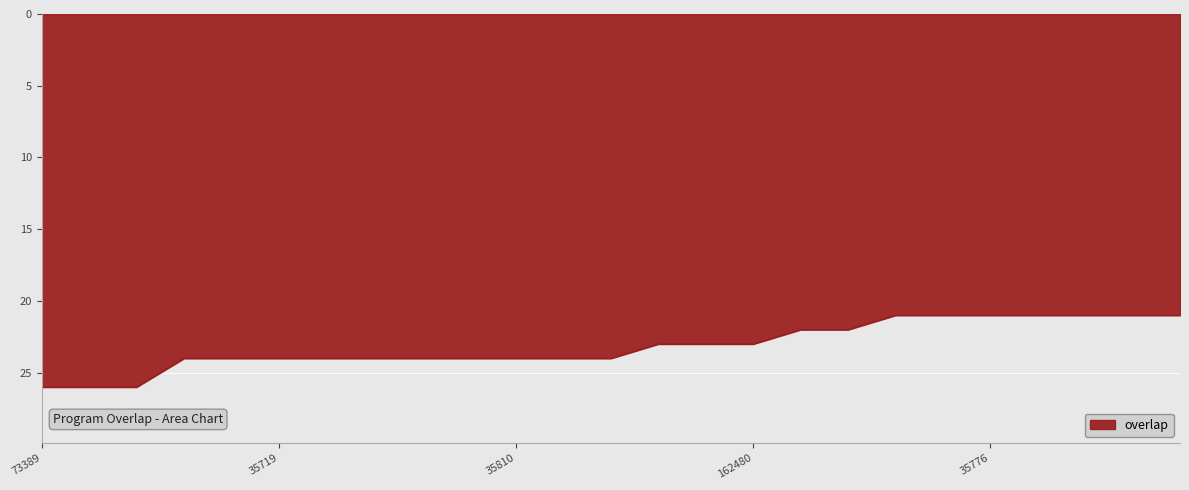

What is the minimum value shown in the chart?

21